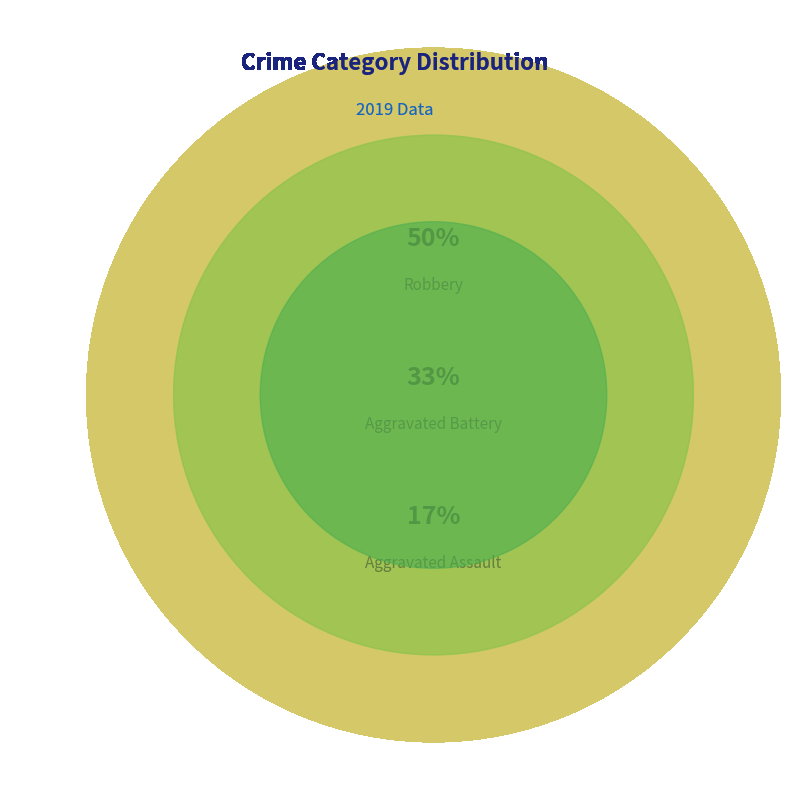

Count the number of slices in the pie.

3